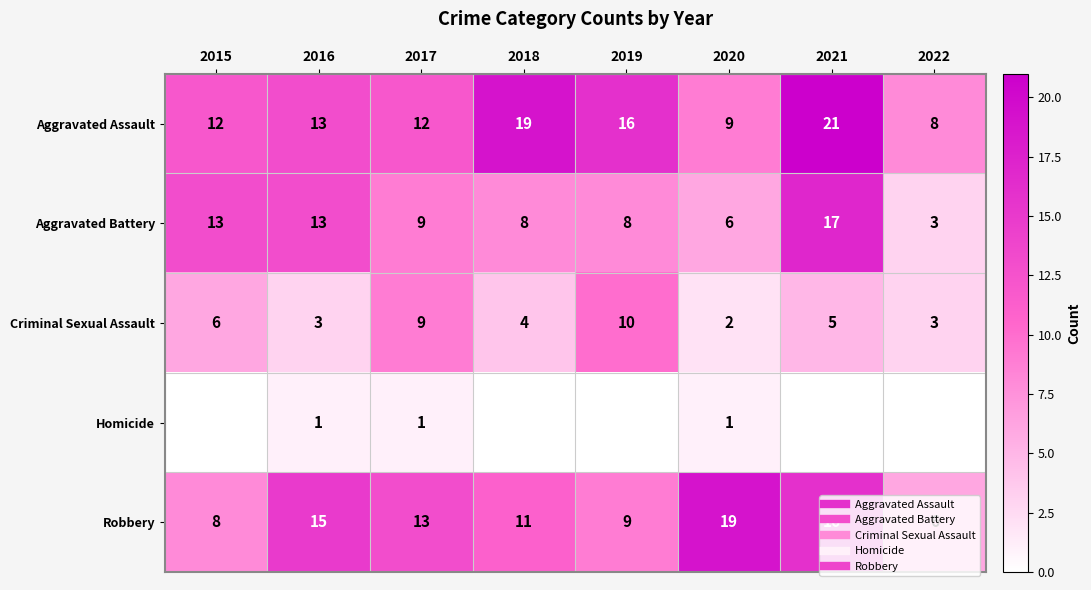

Between 2015 and 2020, which series saw the biggest shift?

Robbery